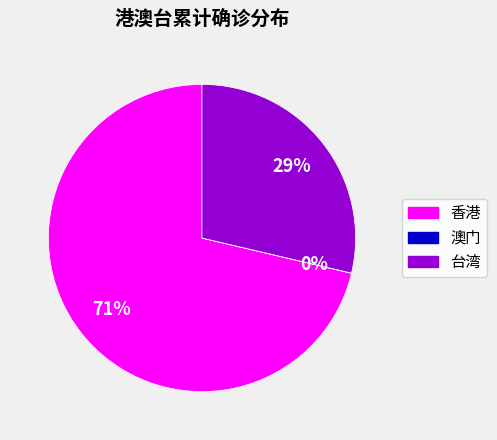

Is there a majority slice in this chart?

Yes